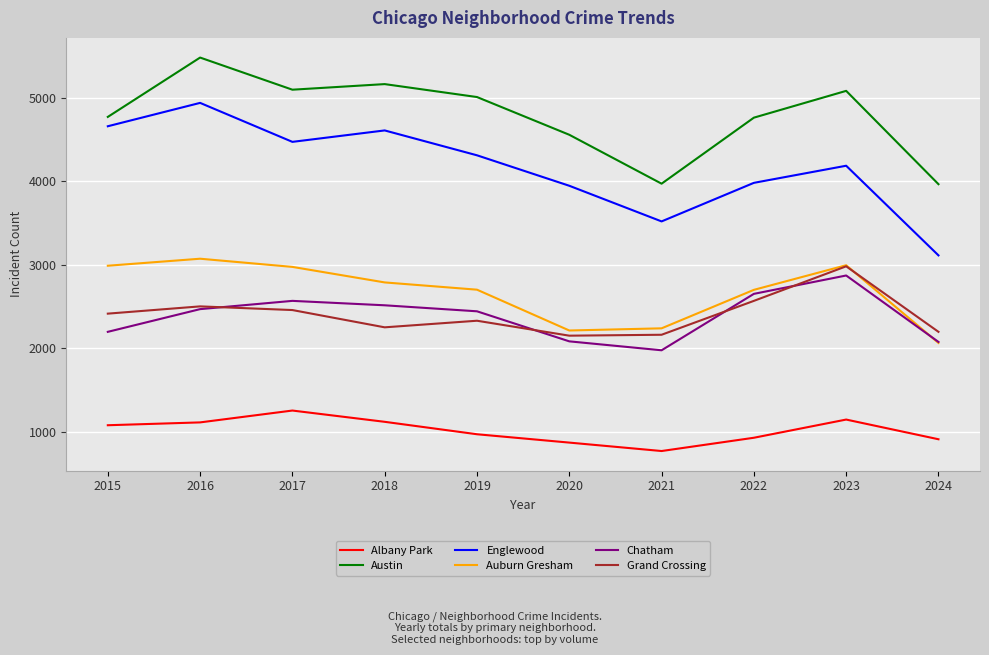

Is it true that Auburn Gresham equals 2993 at 2023?

True